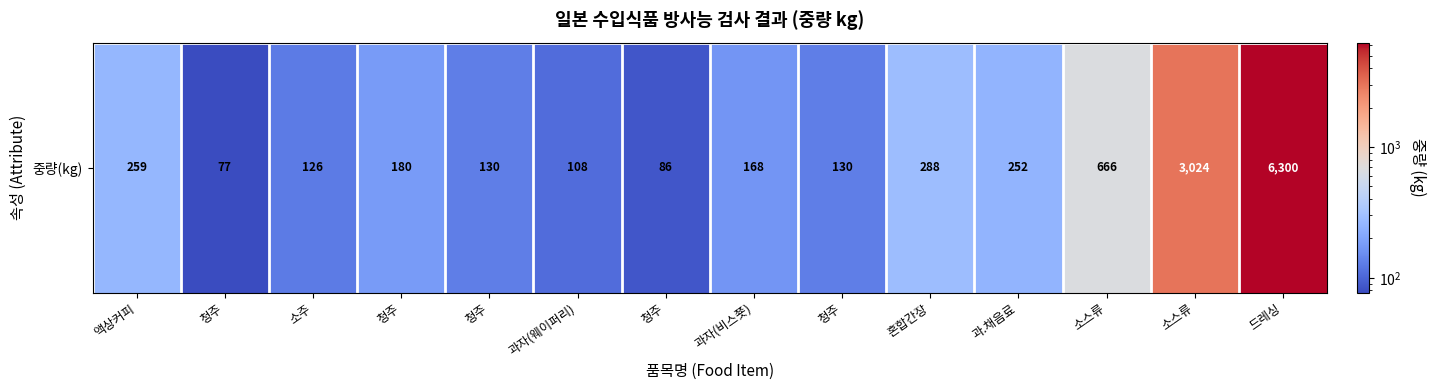

Which label corresponds to the smallest value in the chart?

청주